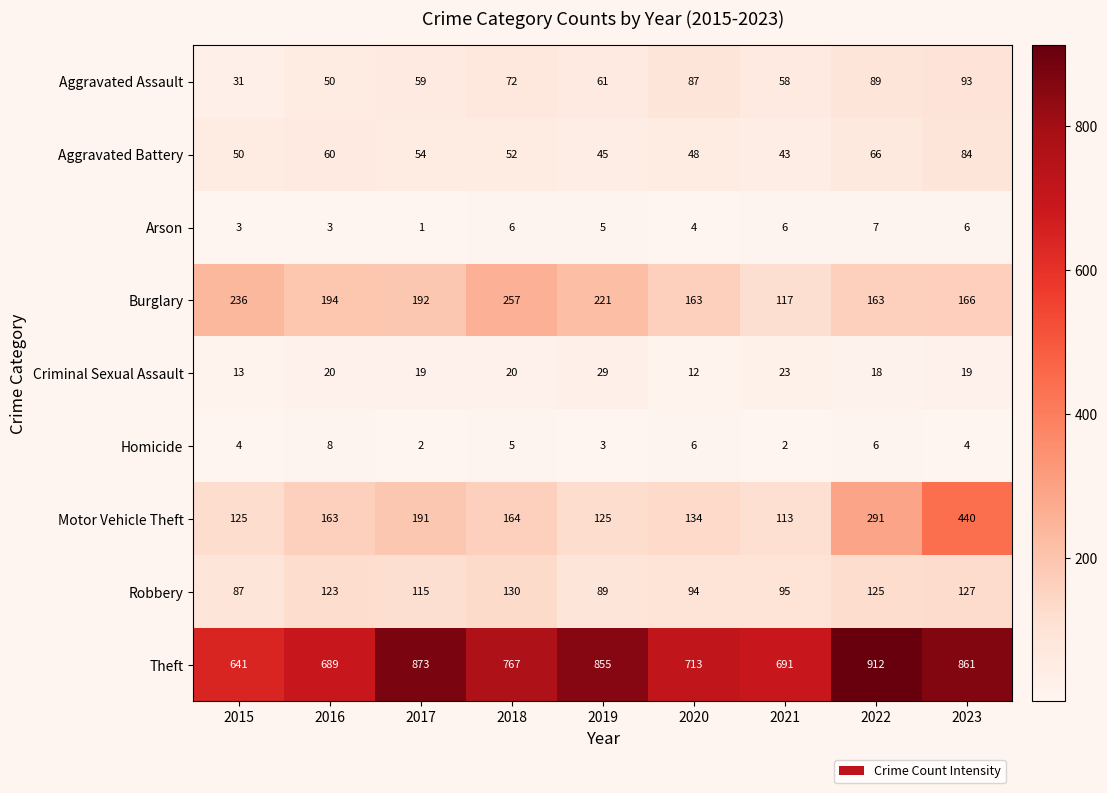

How many series are shown in this chart?

9